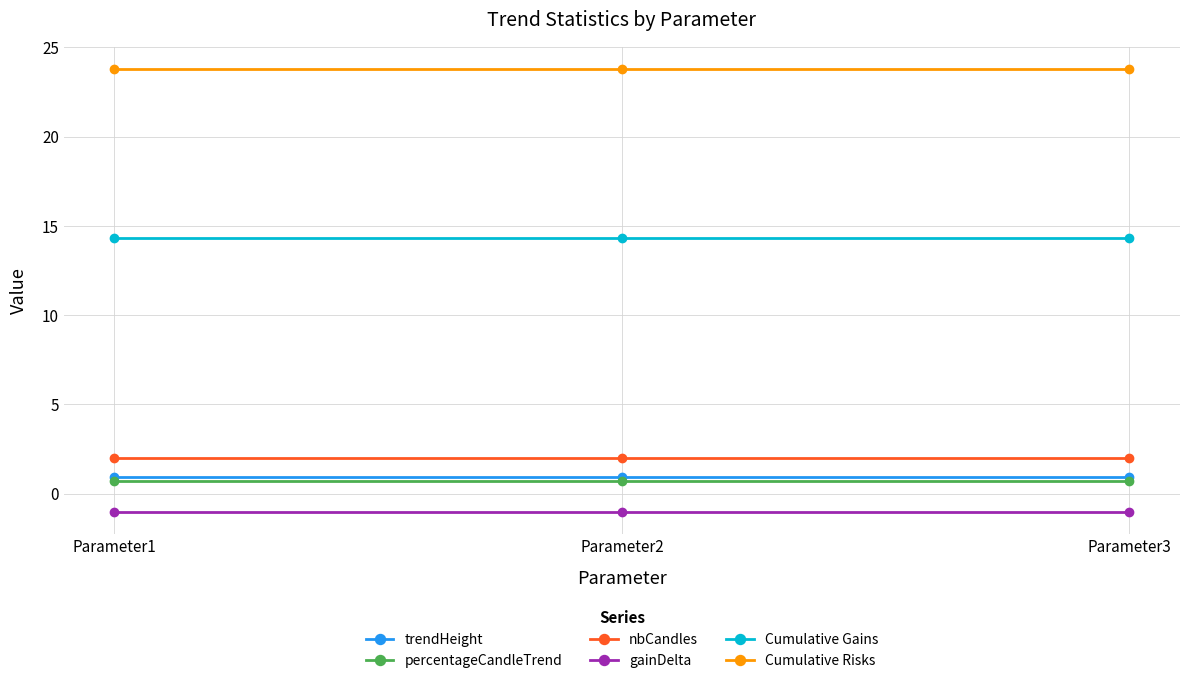

What is the value of the trendHeight point at the 1st from the left?

1.0